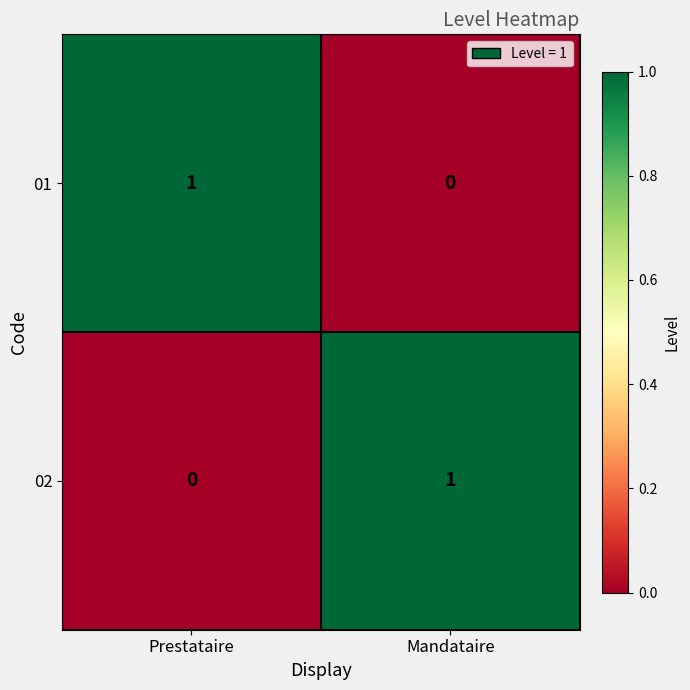

At Prestataire, list the series in order from smallest to largest.

02, 01